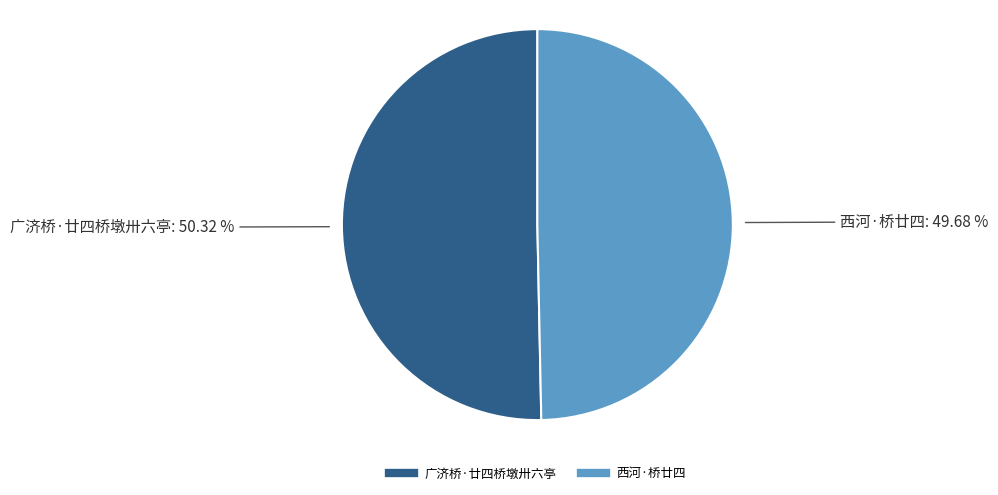

How many slices are in this pie chart?

2